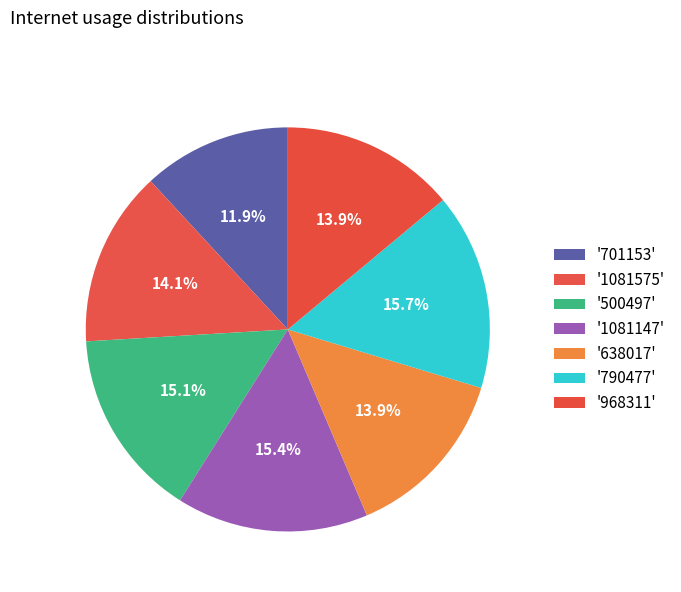

Count the number of slices in the pie.

7